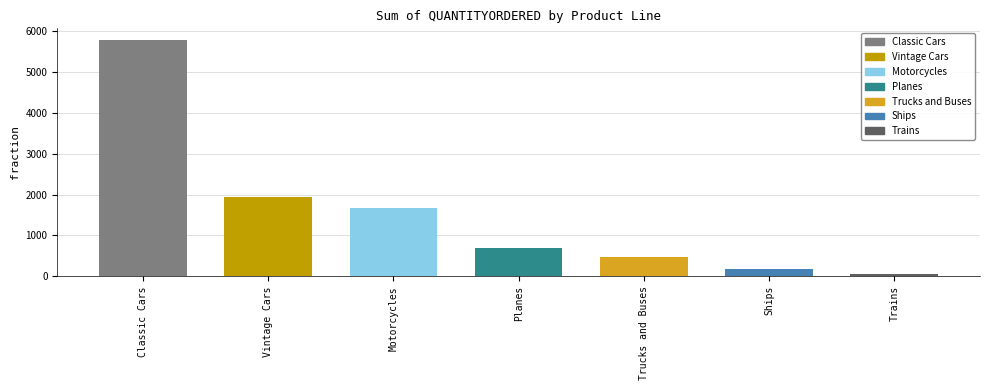

At which label does the data first exceed 704?

Classic Cars